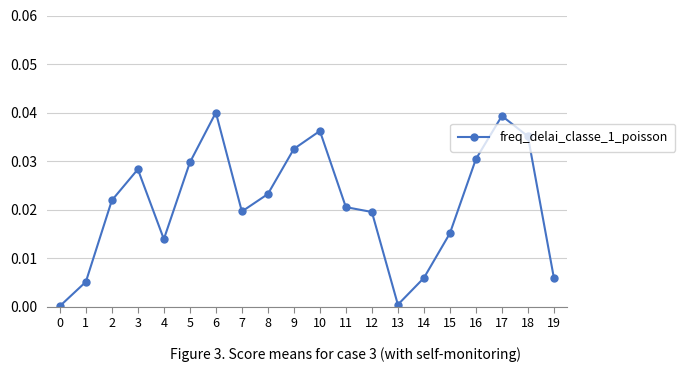

How many points are lower than both their immediate neighbors (excluding endpoints)?

3